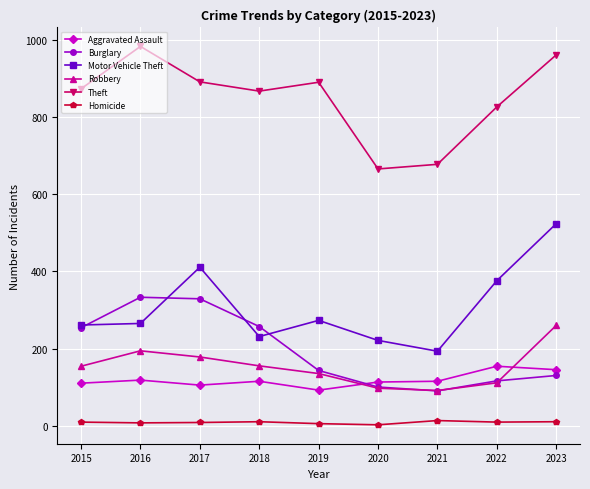

Does the chart have visible grid lines?

Yes